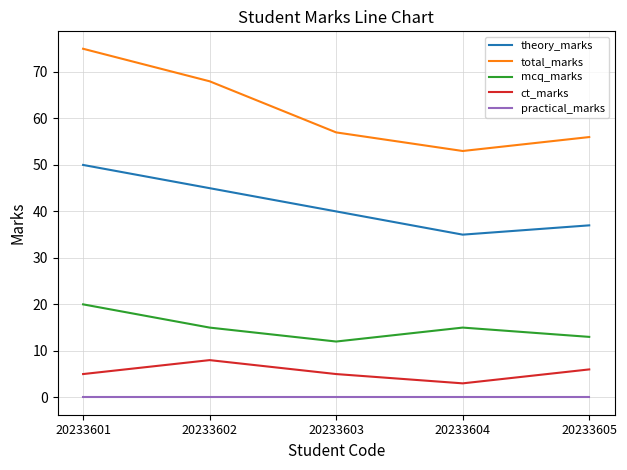

True or false: total_marks and ct_marks cross at least once.

False